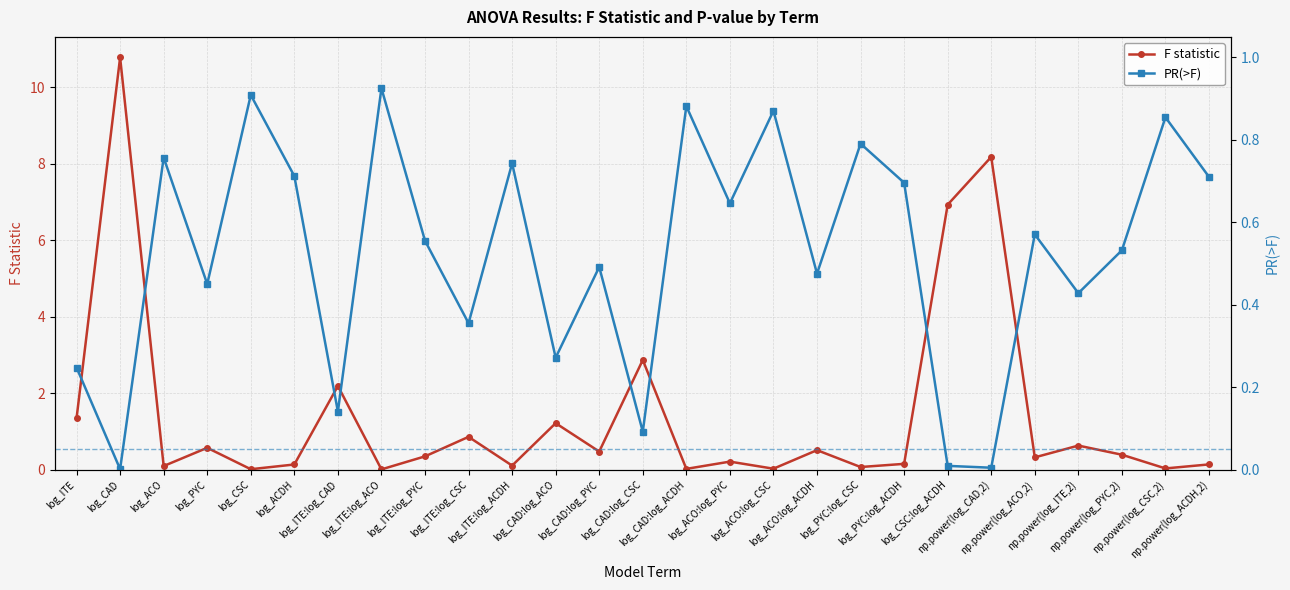

What is the label of the 6th point from the left?

log_ACDH